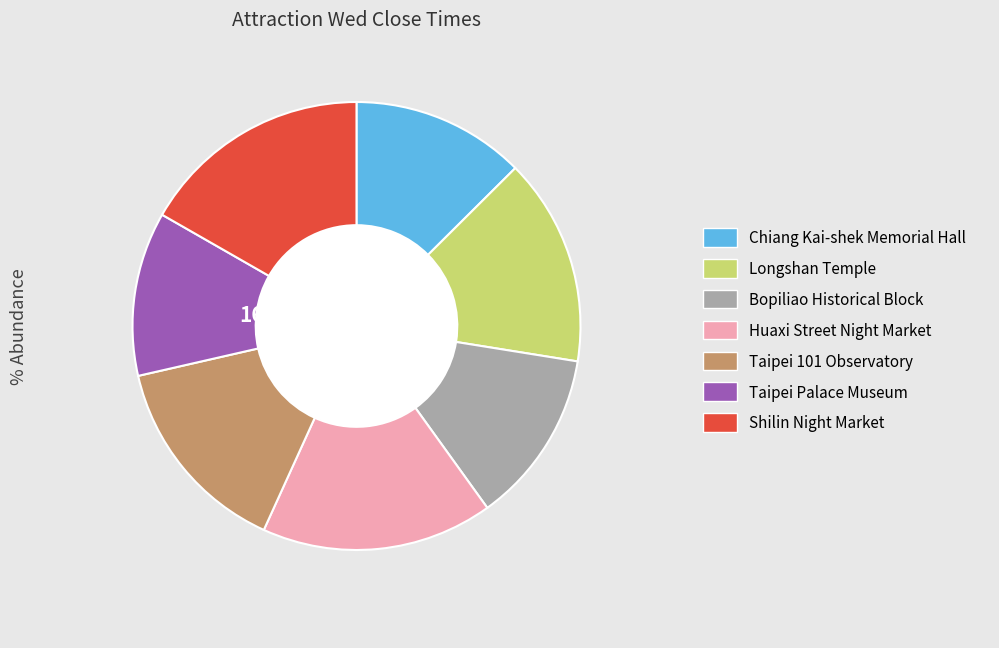

To the nearest percent, what is the combined percentage of Longshan Temple and Shilin Night Market?

32%